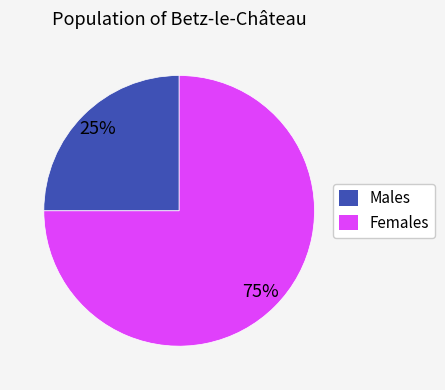

How many slices are in this pie chart?

2